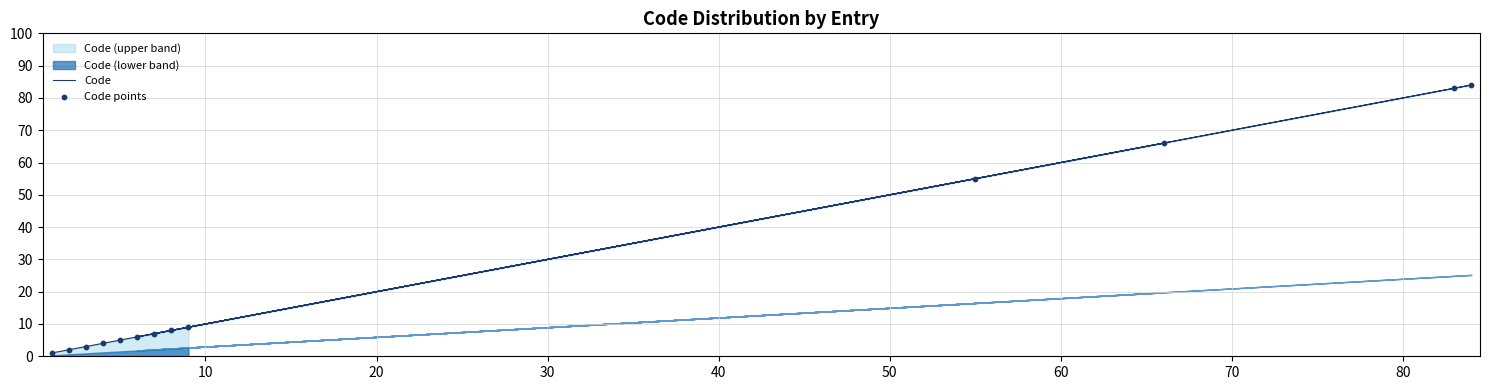

Which series has the largest Y range (max minus min)?

Code